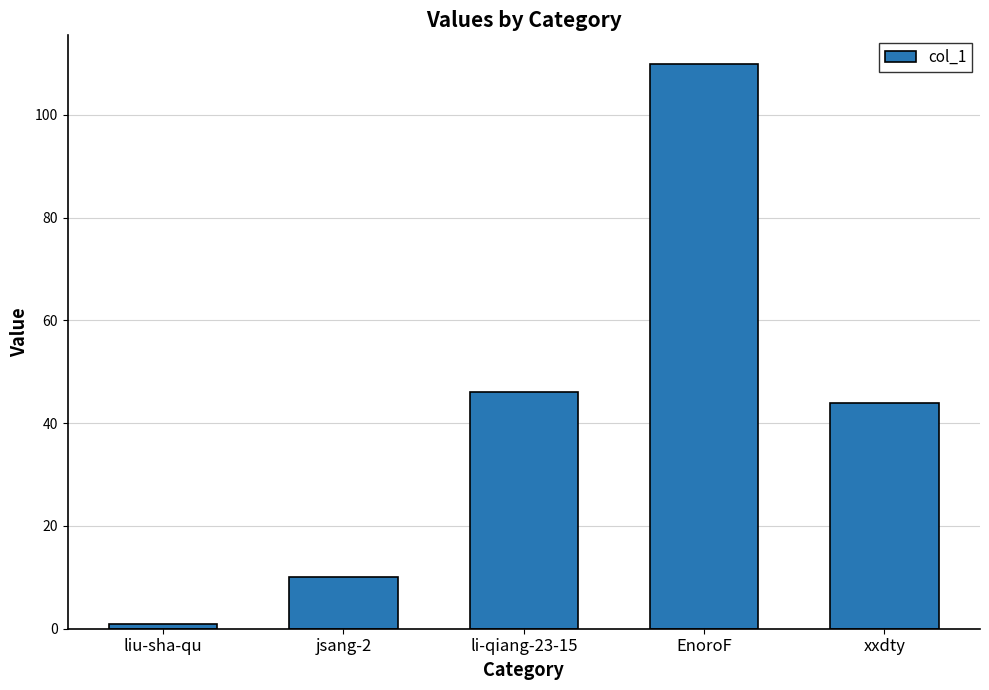

What is the difference between the maximum and minimum values?

109